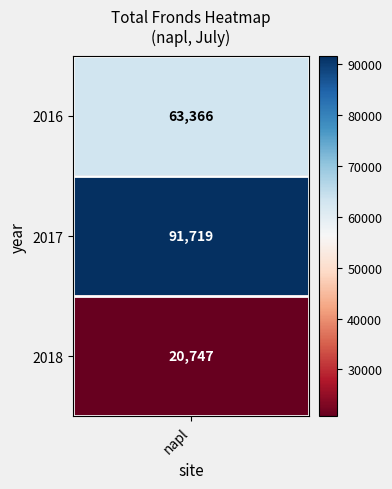

What is the change in value from 2017 to 2018?

-70972